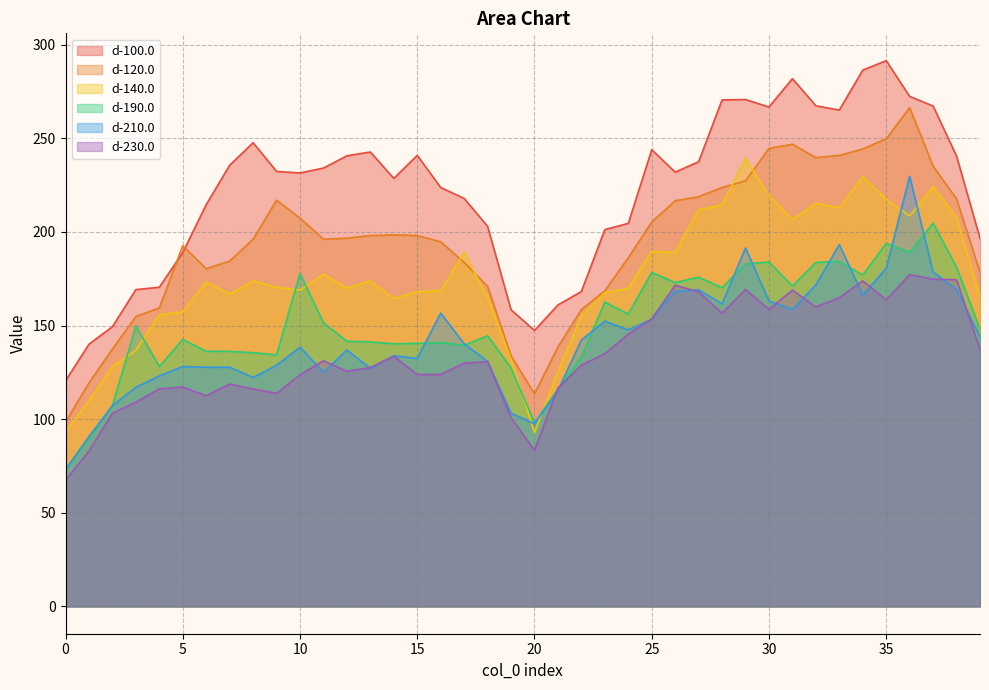

At which category does d-210.0 reach its first local peak?

5